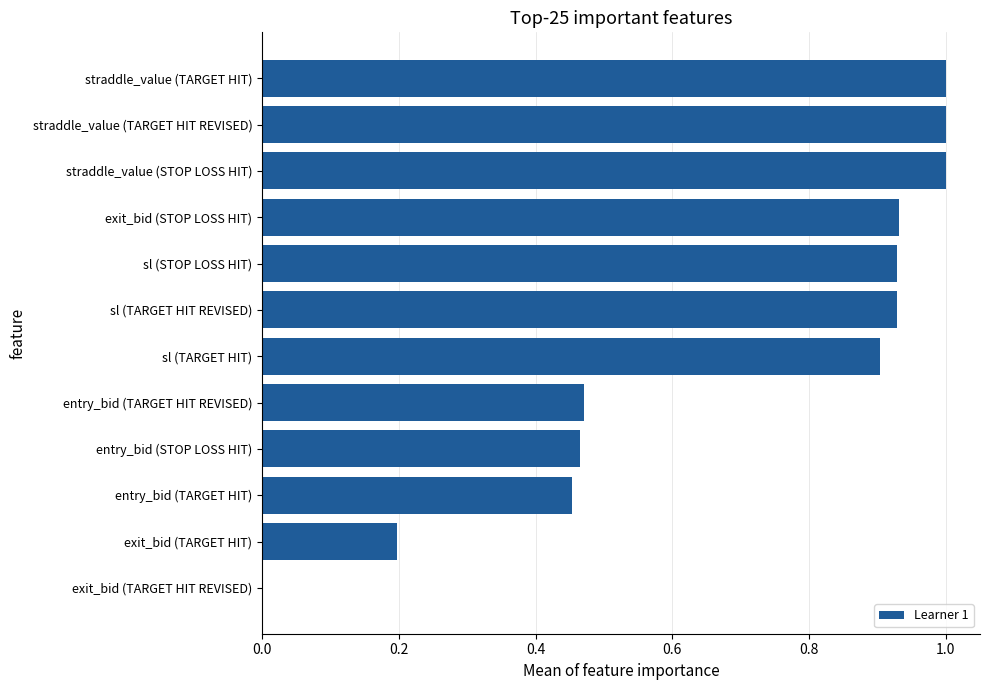

The chart shows a value of 1.0 at straddle_value (TARGET HIT). True or false?

True